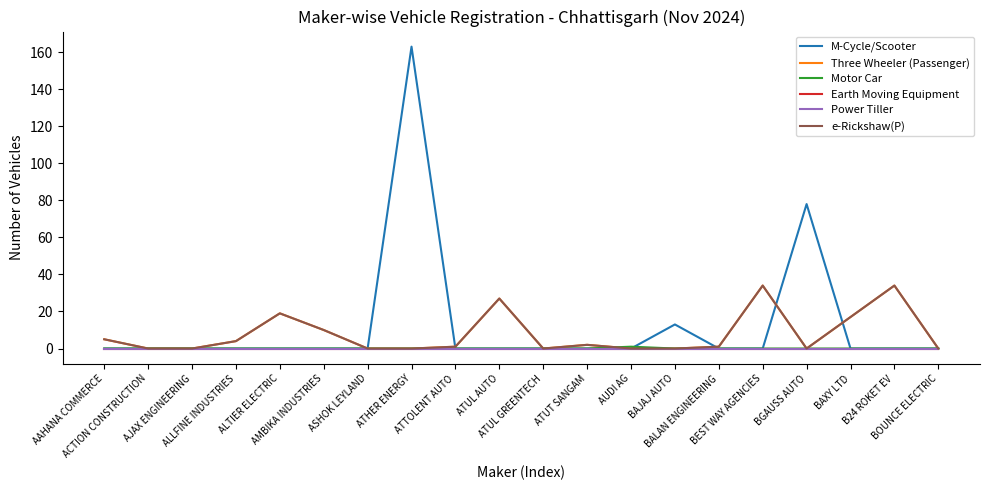

What is the difference between the maximum and second lowest values in the Motor Car series?

1